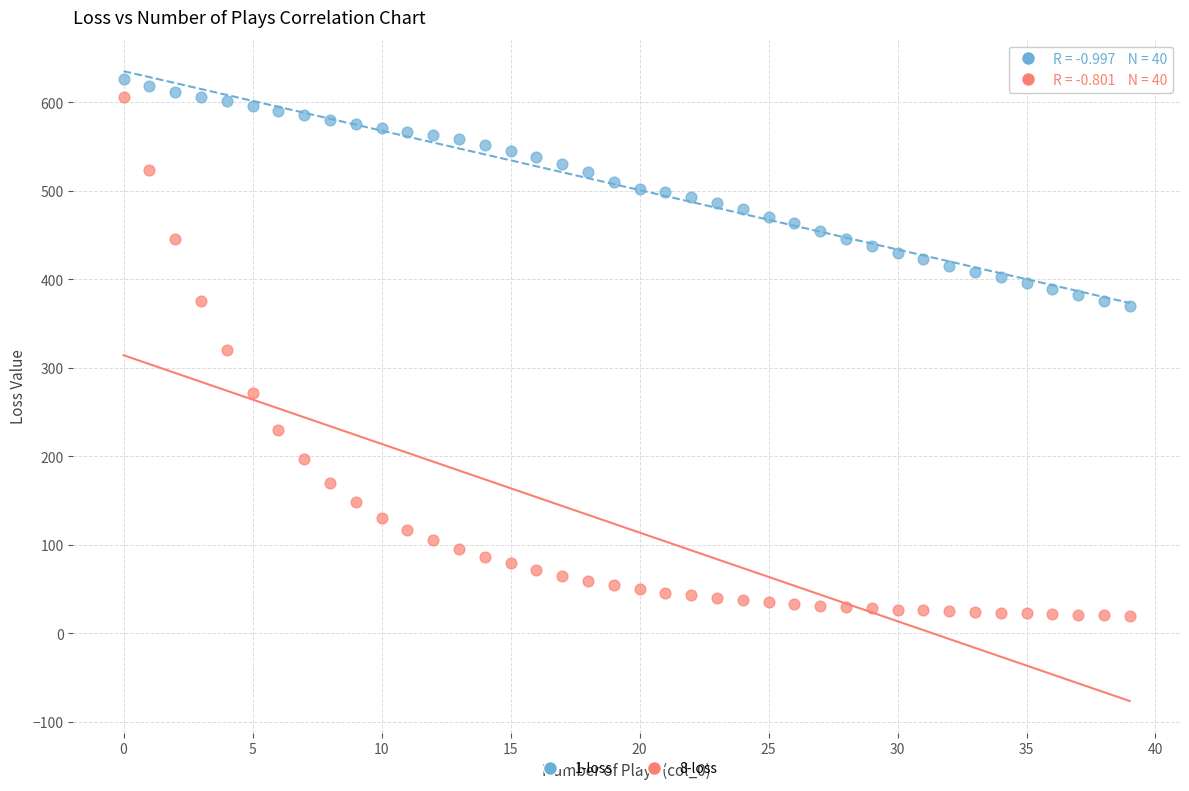

Across all data points, what is the range of Y values (max minus min)?

607.1